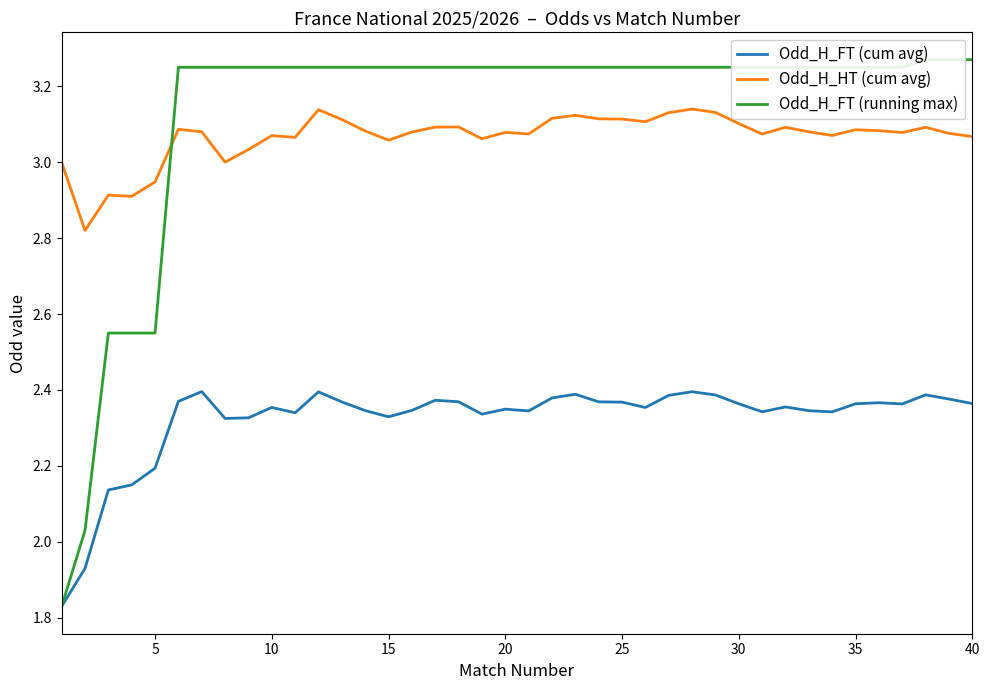

True or false: Odd_H_FT (cum avg) and Odd_H_HT (cum avg) intersect in this chart.

False